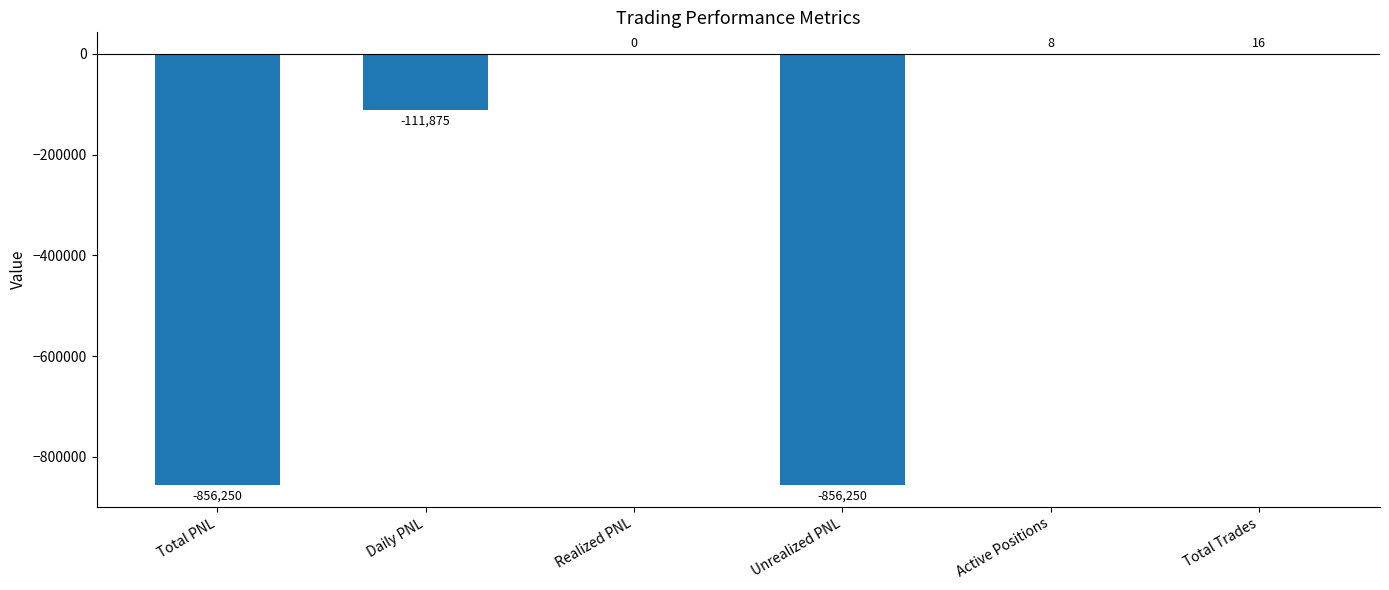

What is the sum of the values at Active Positions and Unrealized PNL?

-856242.0